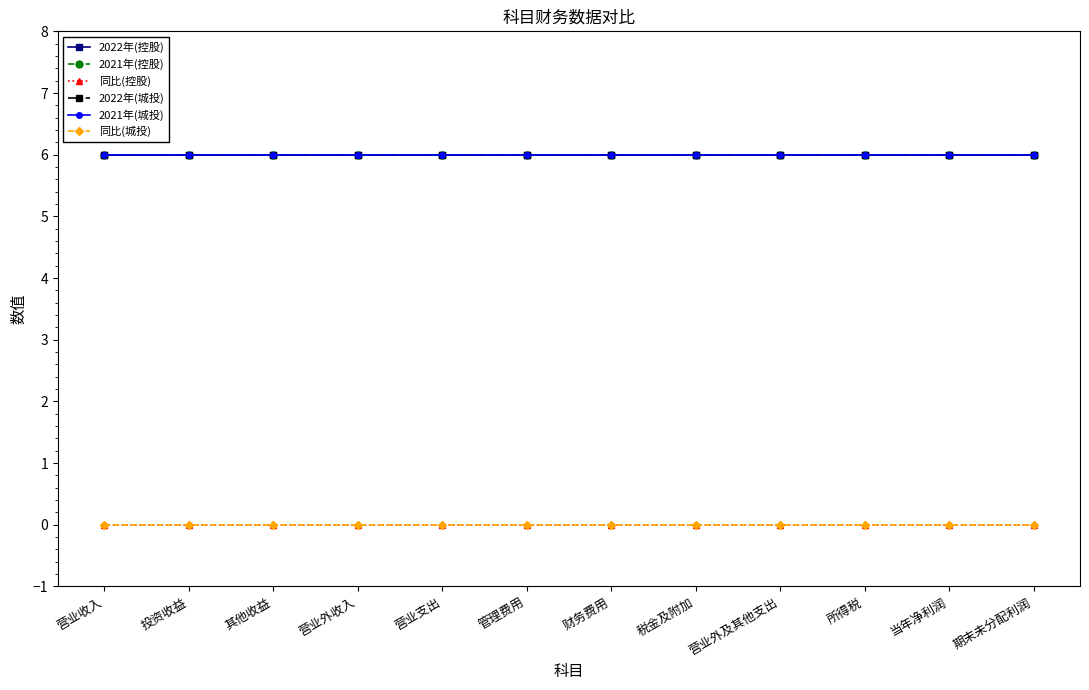

Is this an area chart (filled region under the line)?

No